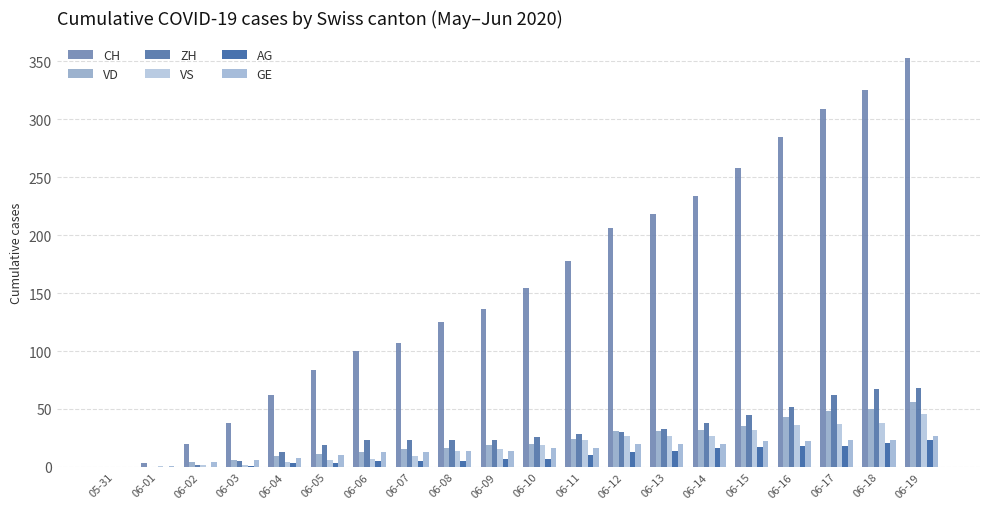

What is the value of the CH bar at the 10th from the left?

136